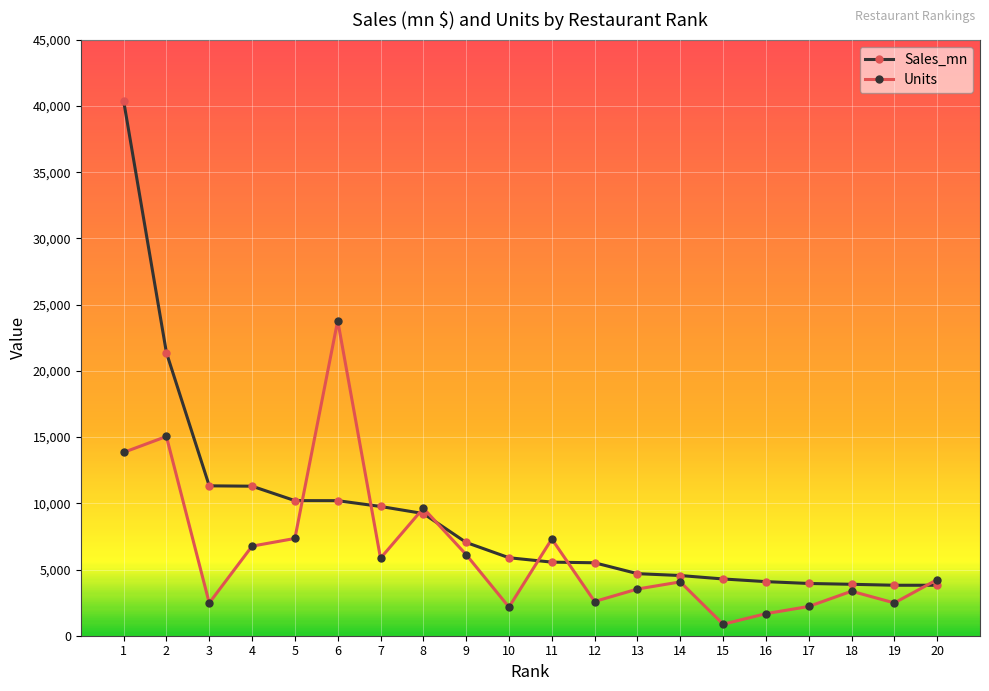

List the series in order of their peak value, highest first.

Sales_mn, Units